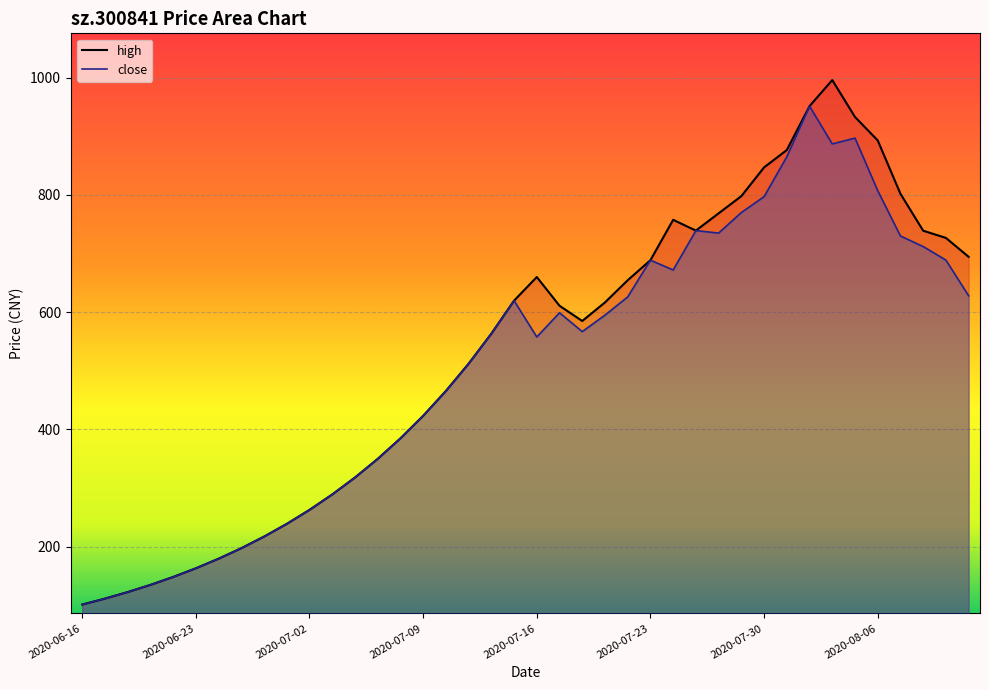

True or false: high and close intersect in this chart.

False